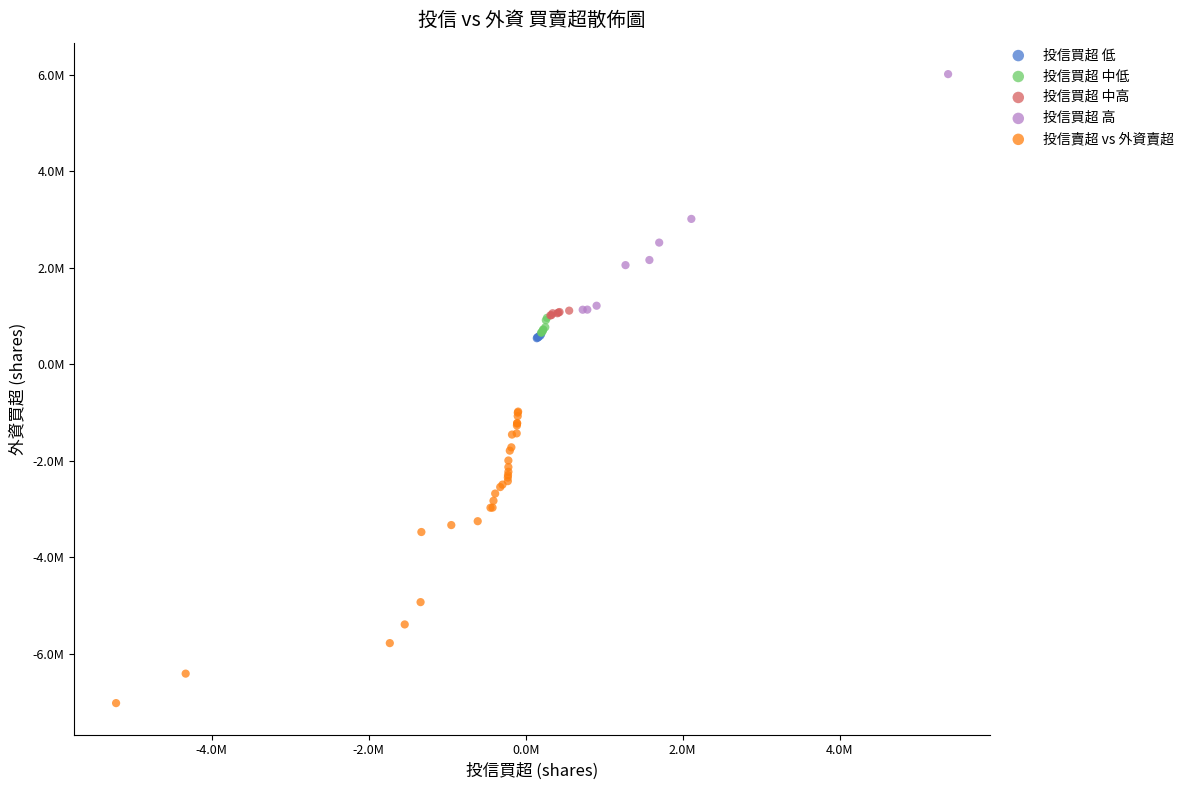

Which series has the widest spread of Y values?

投信賣超 vs 外資賣超